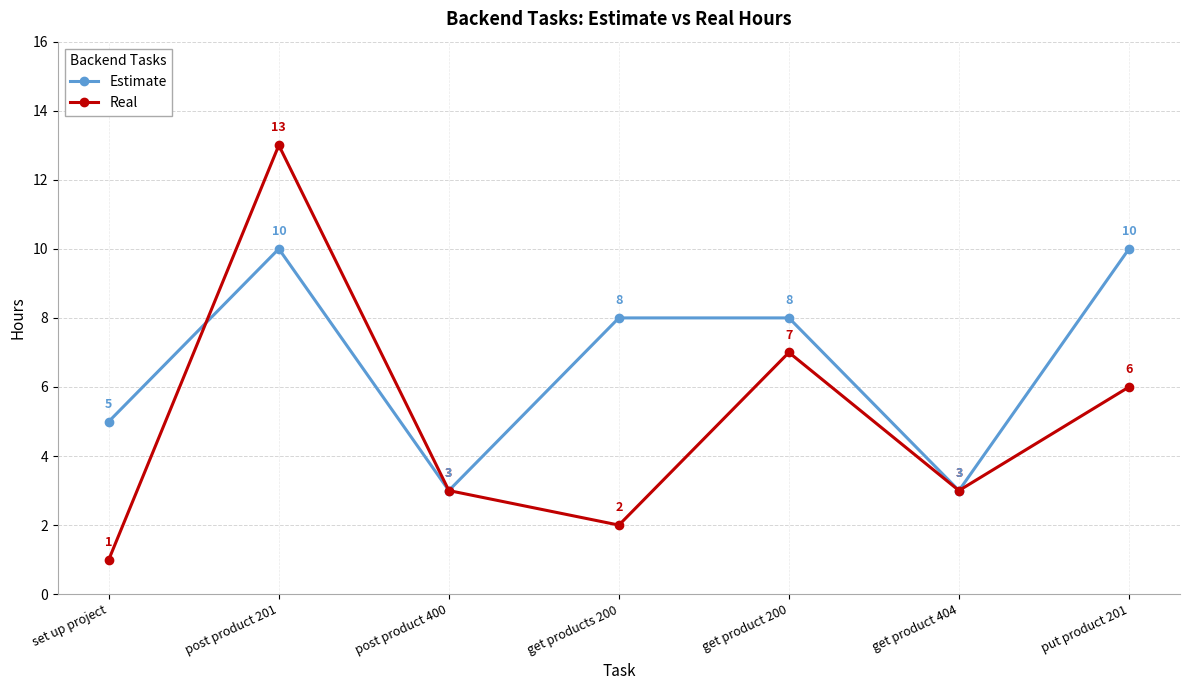

What is the difference between the second highest and second lowest values in the Estimate series?

7